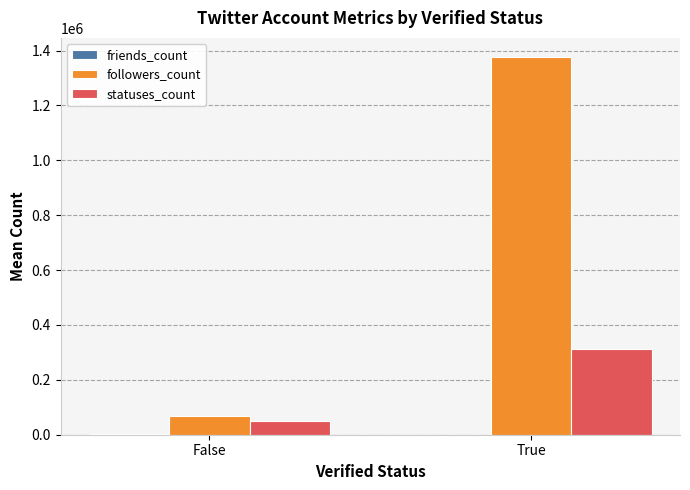

Which series changed the most between False and True?

followers_count